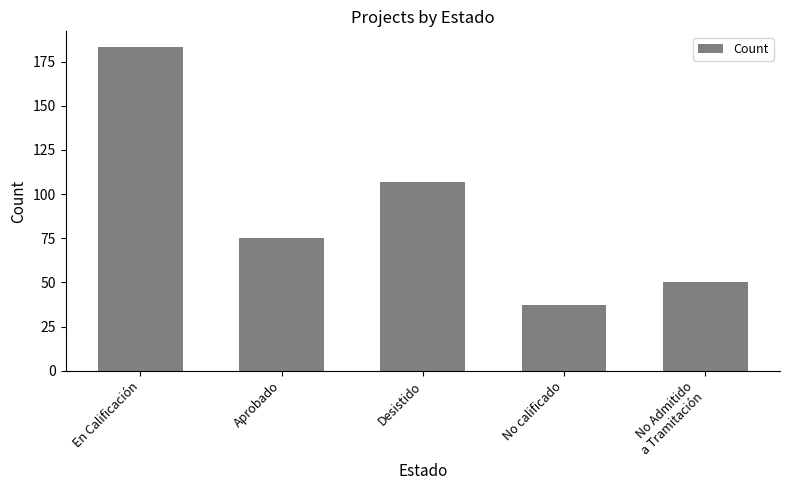

The chart shows a value of 51 at Aprobado. True or false?

False